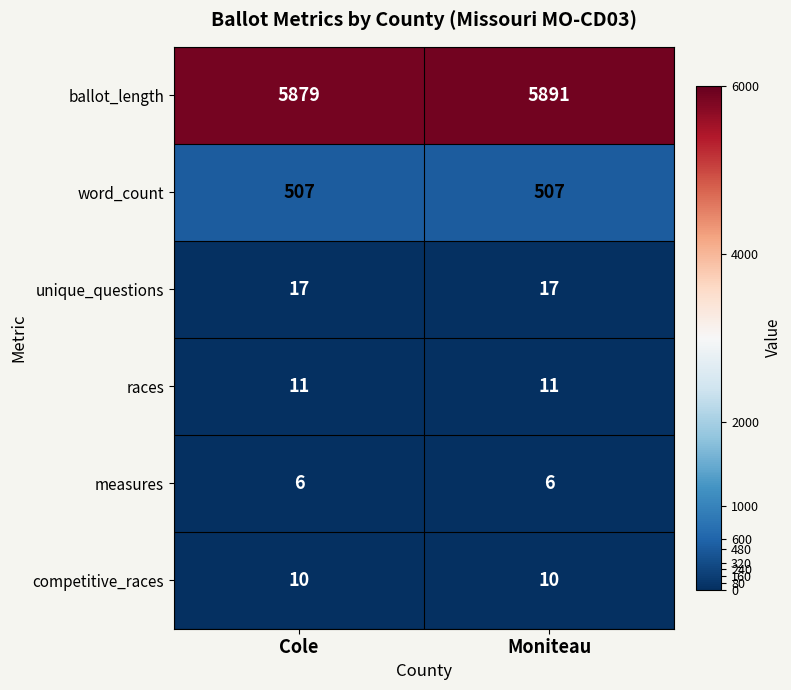

What is the approximate value of competitive_races at Cole?

10